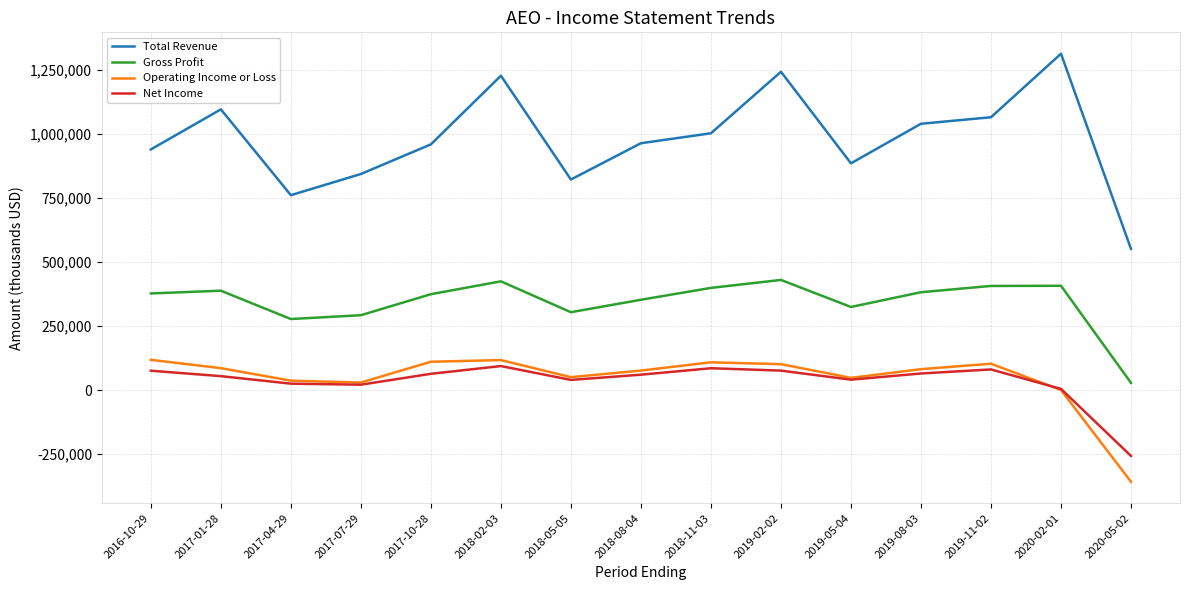

What position from the right is 2018-11-03?

7